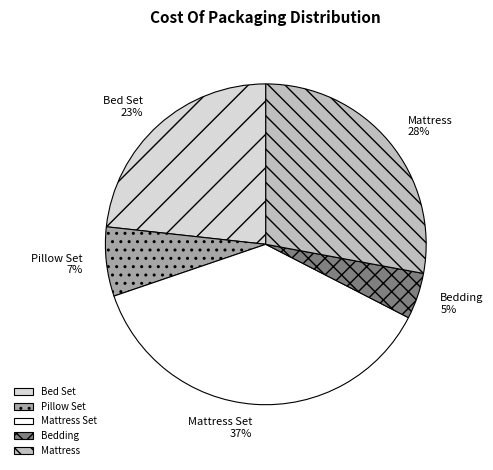

What is the largest slice in the pie chart?

Mattress Set